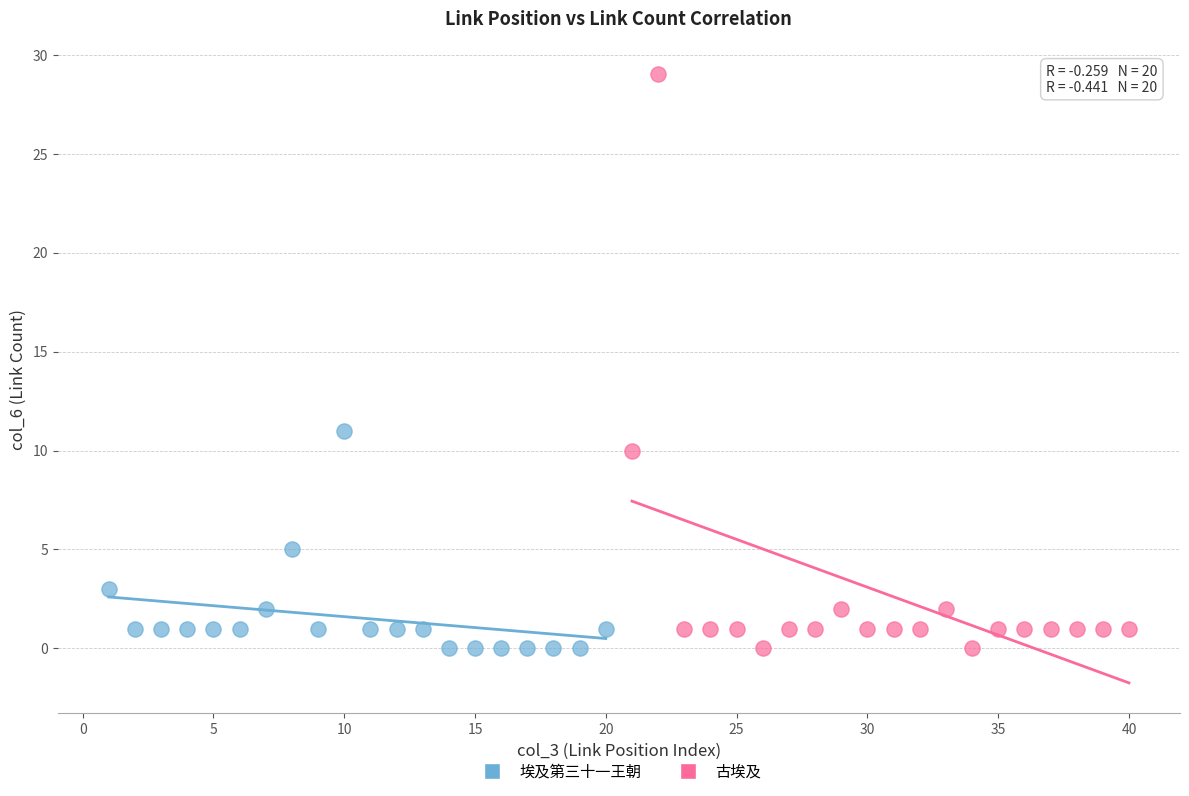

Which series has the largest Y range (max minus min)?

古埃及